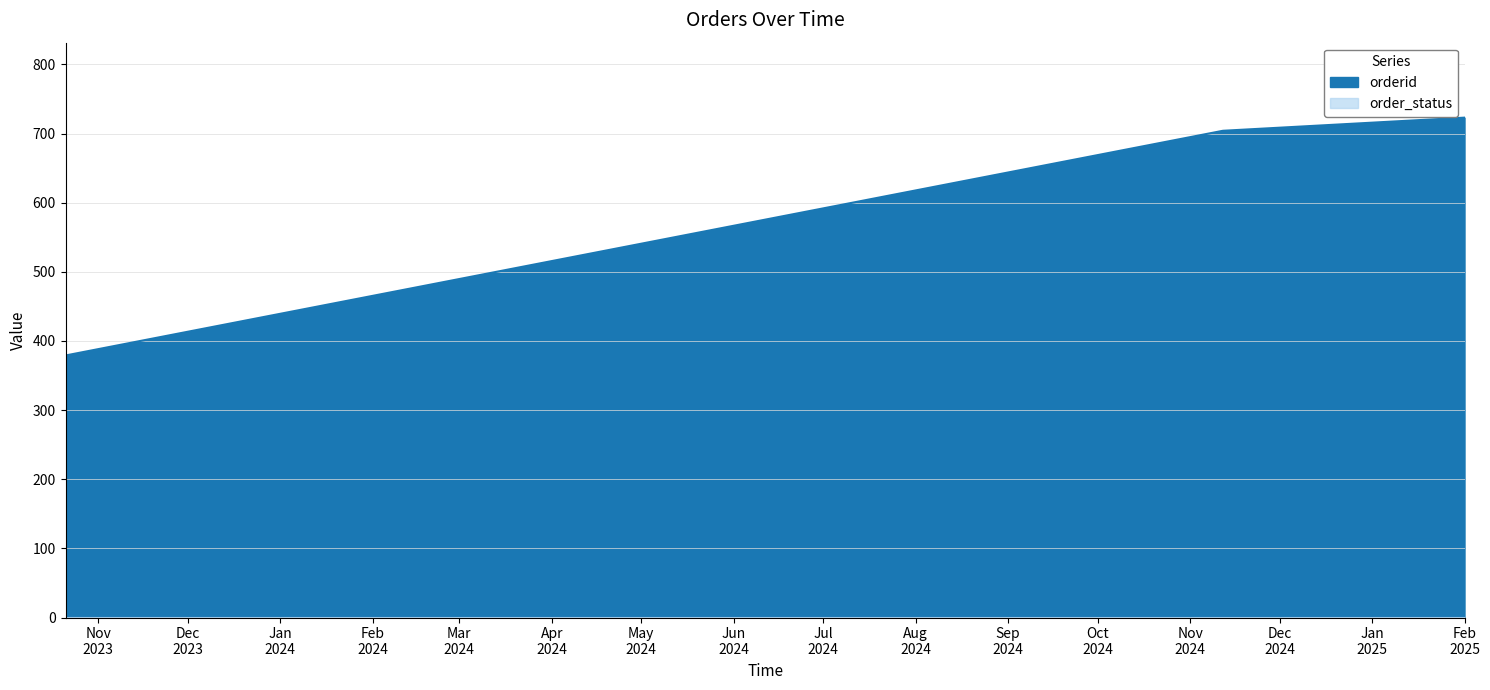

What is the change in value from 2024-11-12 to 2025-02-01?

+19